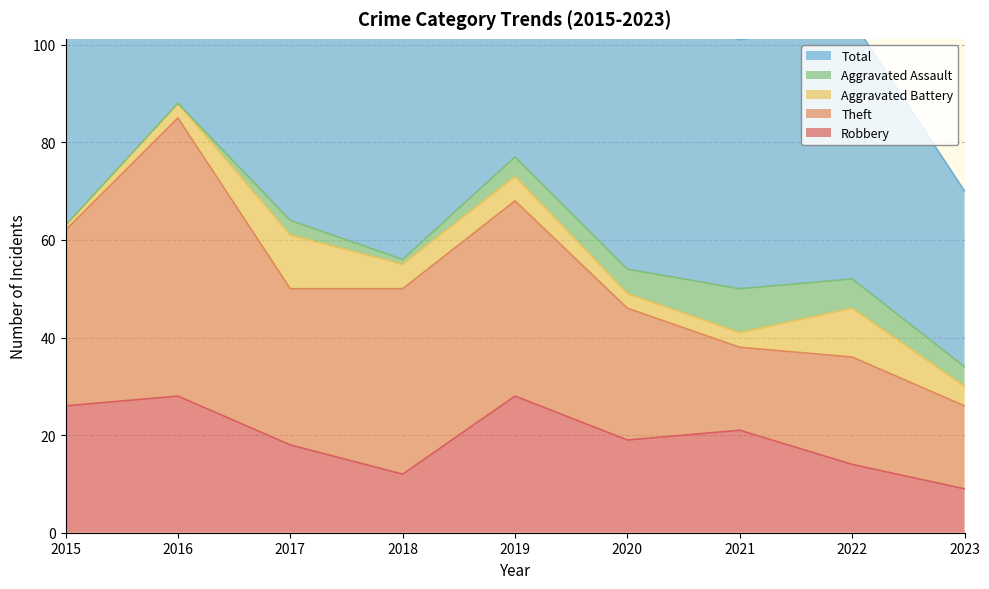

What is the total value across all series at 2015?

126